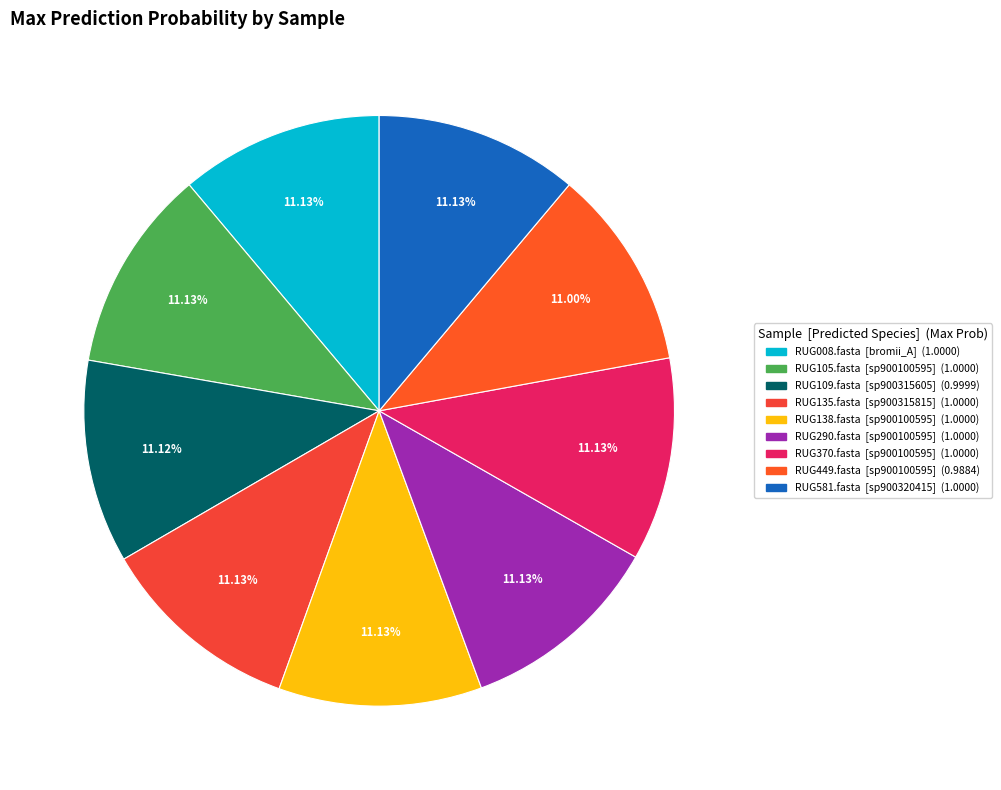

How many slices are in this pie chart?

9